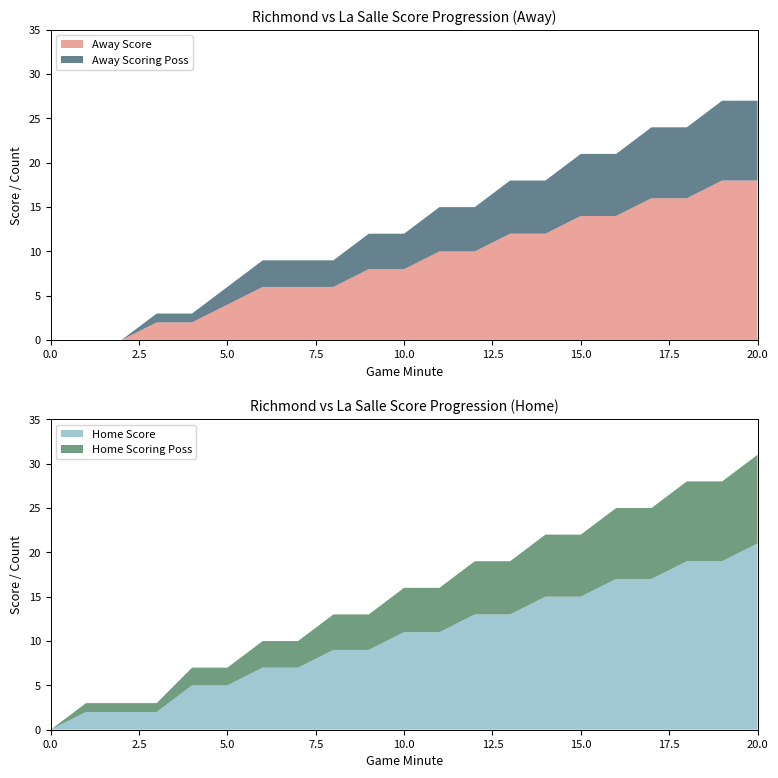

What is the maximum value for Away Score?

18